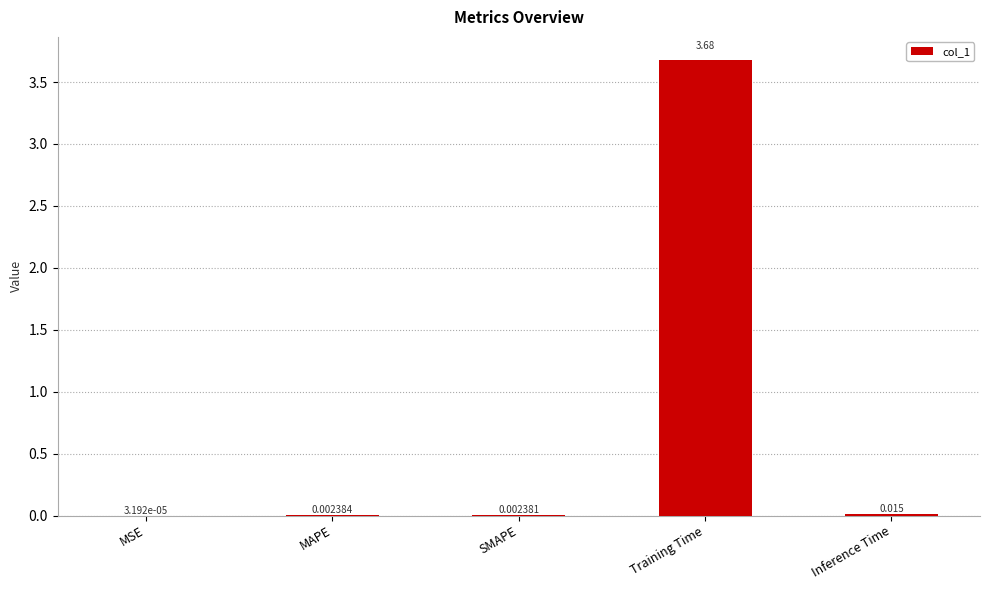

How many series are shown in this chart?

1